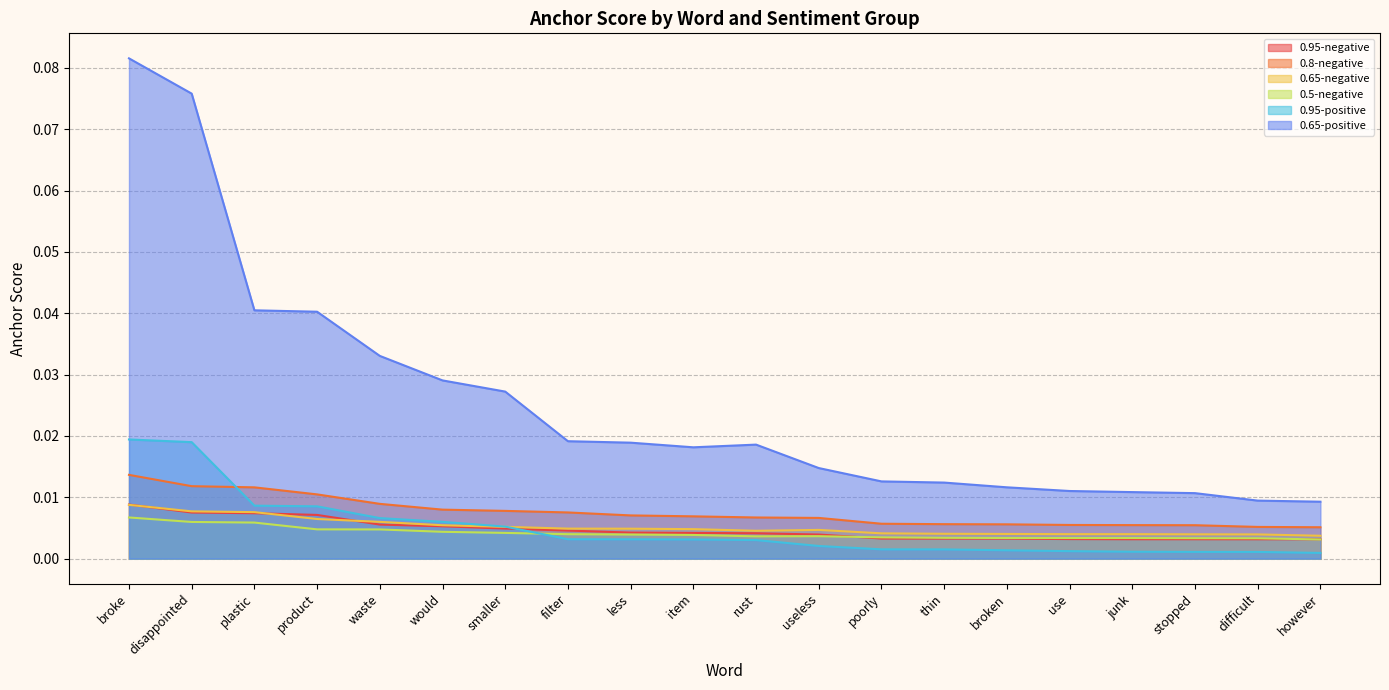

Rank the series at smaller from highest to lowest value.

0.65-positive, 0.8-negative, 0.95-positive, 0.65-negative, 0.95-negative, 0.5-negative